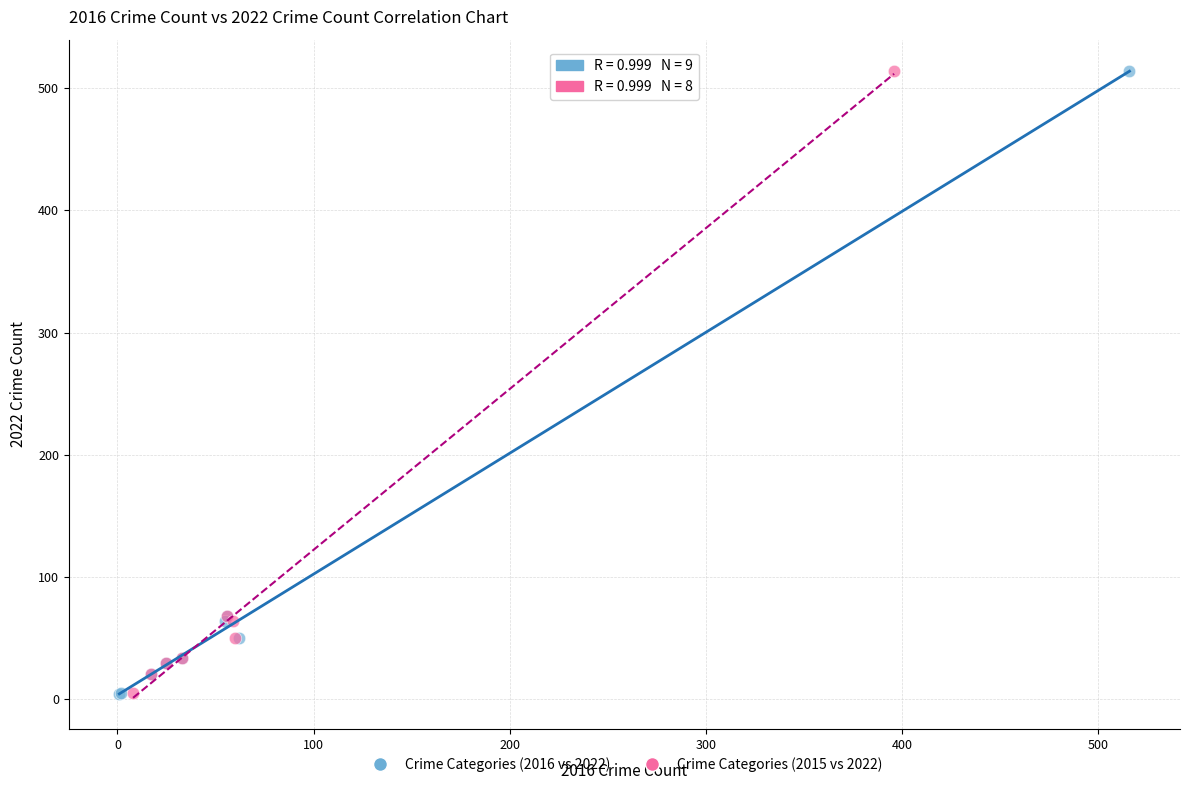

What are all the series names shown in the legend?

Crime Categories (2016 vs 2022), Crime Categories (2015 vs 2022)